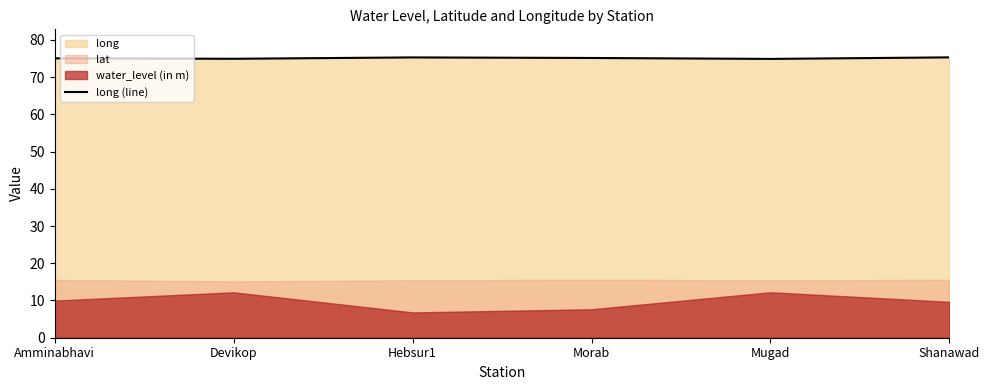

The value of long (line) at Mugad is 28.3. True or false?

False